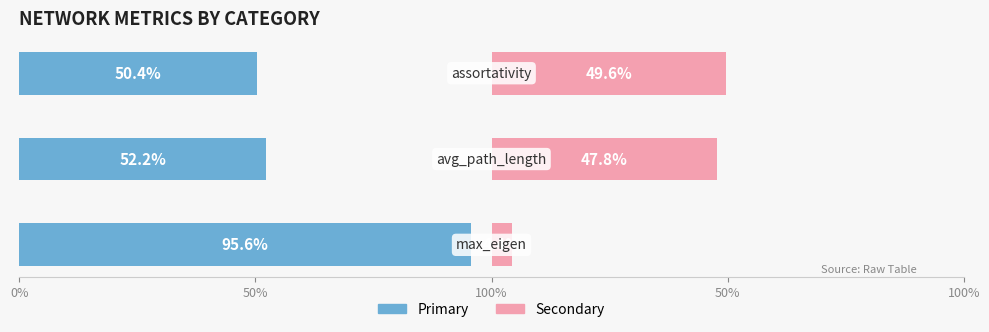

How many bars are there in total?

6